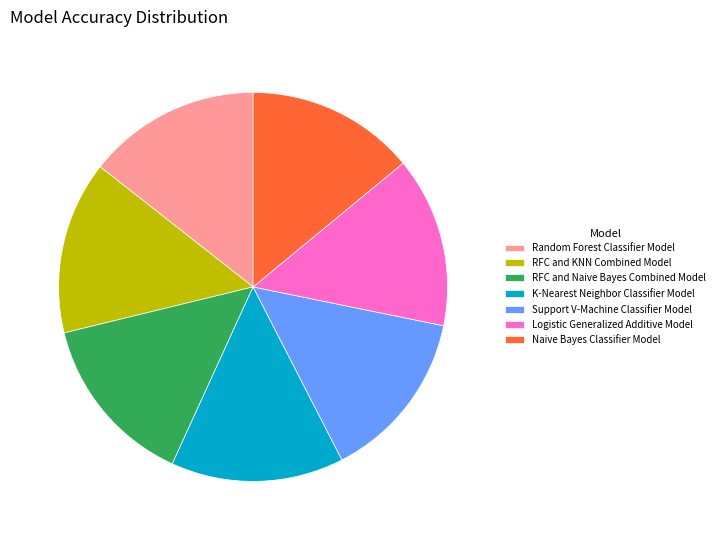

True or false: Support V-Machine Classifier Model accounts for 14% of the total.

True